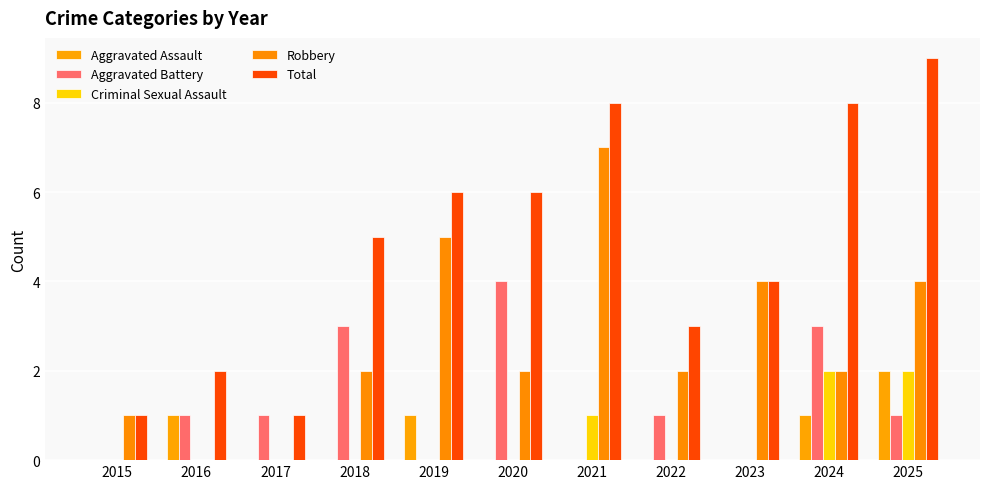

Which series has the largest range (max minus min)?

Total